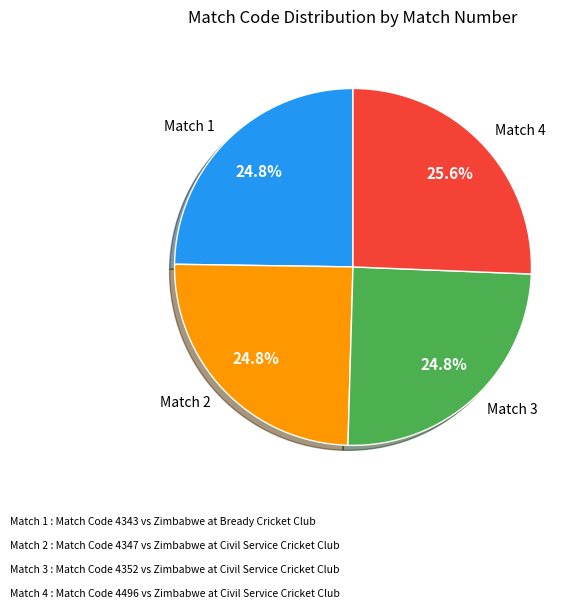

Is Match 3 the majority of the pie?

No